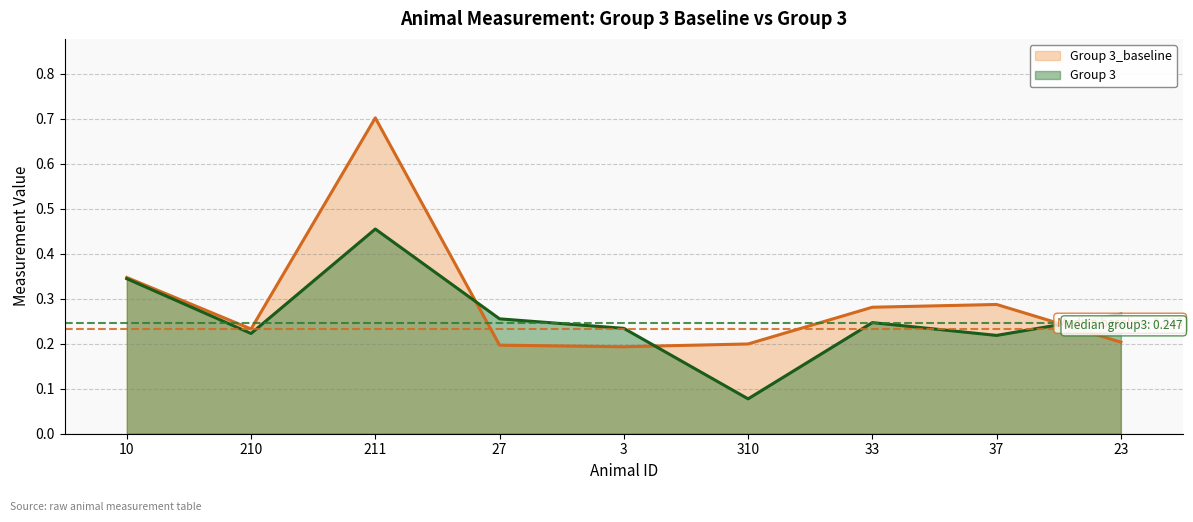

What position from the right is 3?

5